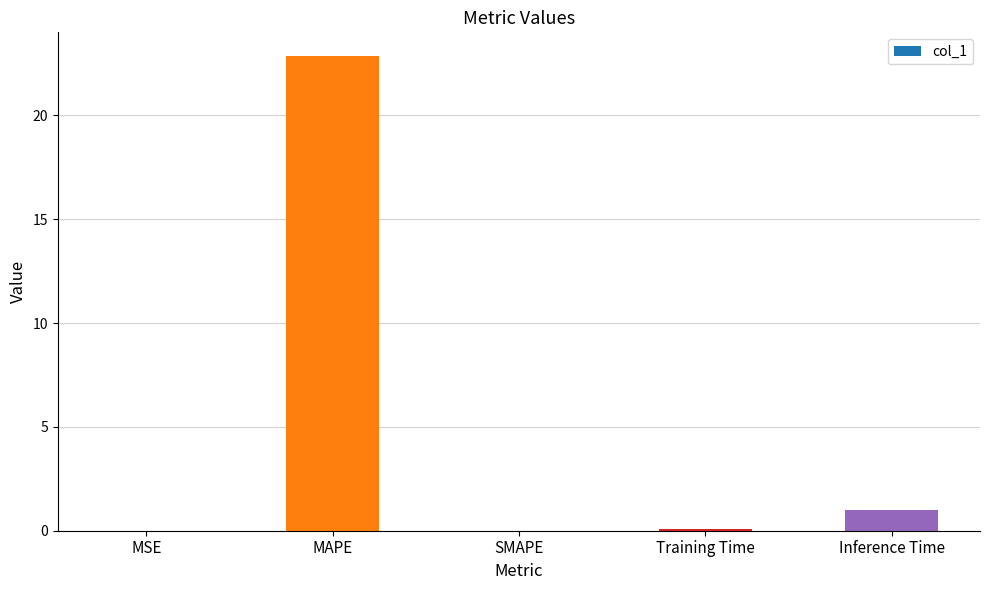

True or false: the data shows 1.0 at Inference Time.

True